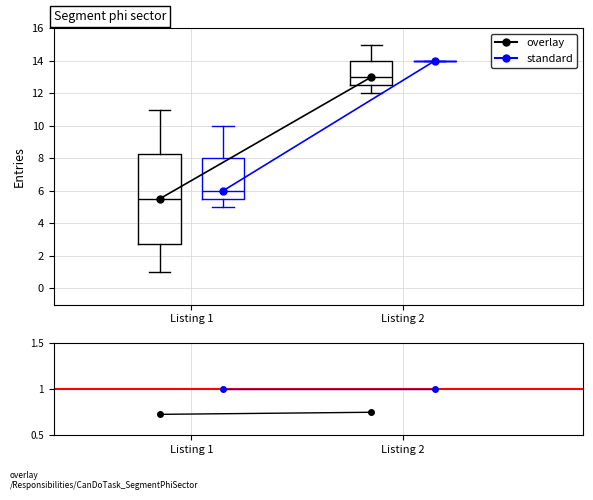

Reading left to right, transcribe this box plot: for each box, give where its median line is, the range the box spans, and where its two whiskers end, as read against the y-axis. The values are not printed on the chart, so give them approximately, as read against the axis.

Listing 1 (overlay): median 5.6, box 2.8 to 8.2, whiskers 1.0 to 11.0
Listing 1 (standard): median 6.0, box 5.6 to 8.0, whiskers 5.0 to 10.0
Listing 2 (overlay): median 13.0, box 12.6 to 14.0, whiskers 12.0 to 15.0
Listing 2 (standard): box collapsed to a line at 14.0, whiskers 14.0 to 14.0